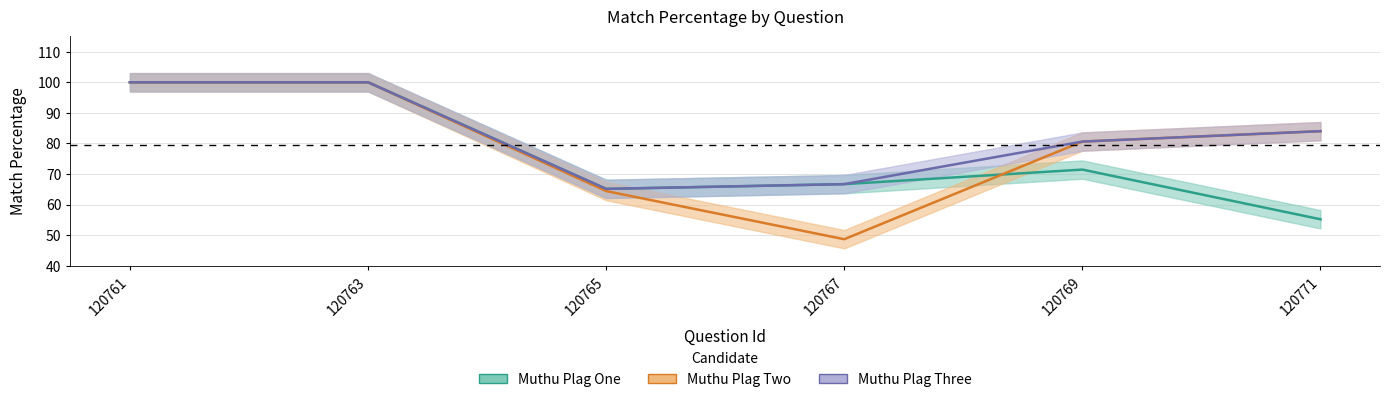

How many interior local valleys does the Muthu Plag One series have?

1